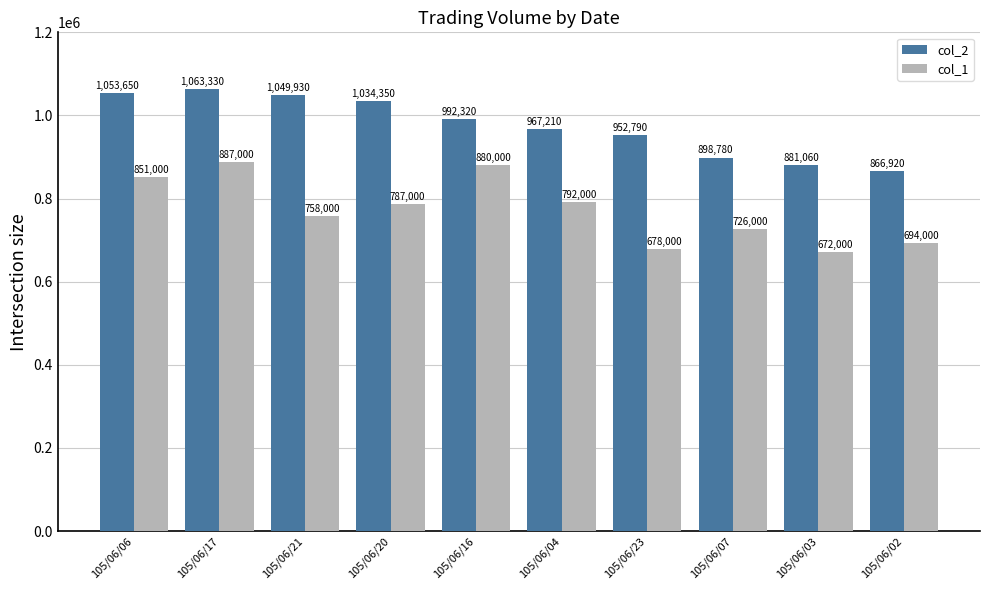

What is the total value across all series at 105/06/21?

1807930